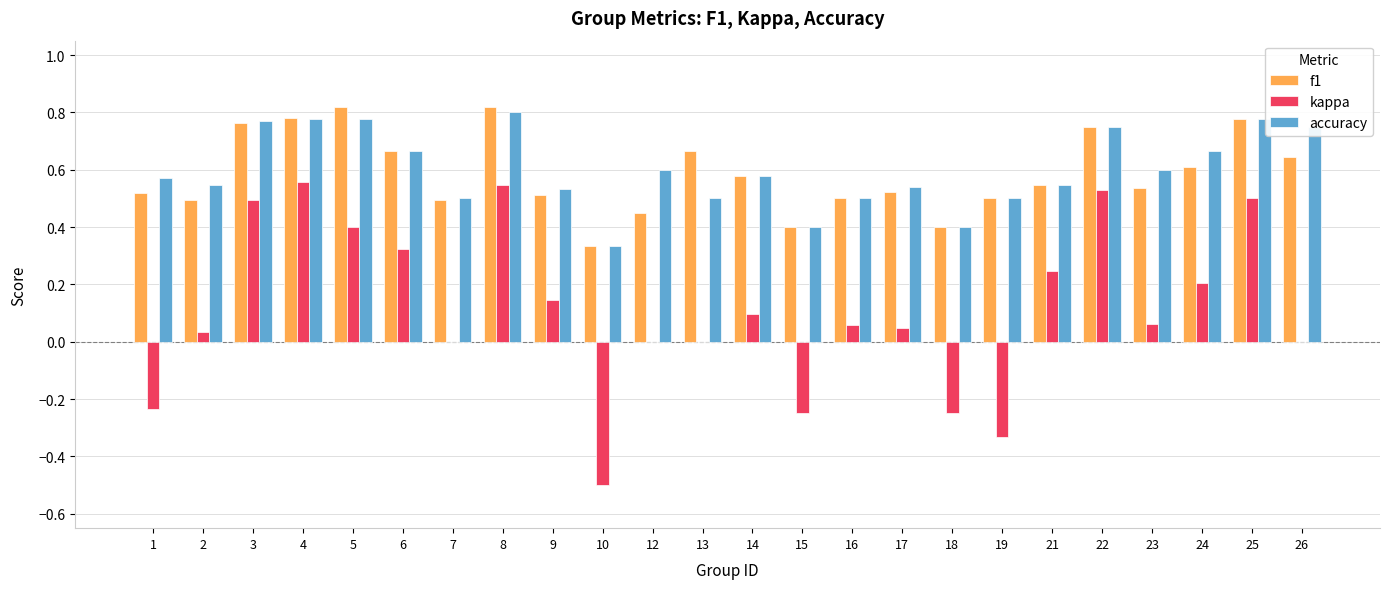

Between 1 and 12, which series saw the biggest shift?

kappa